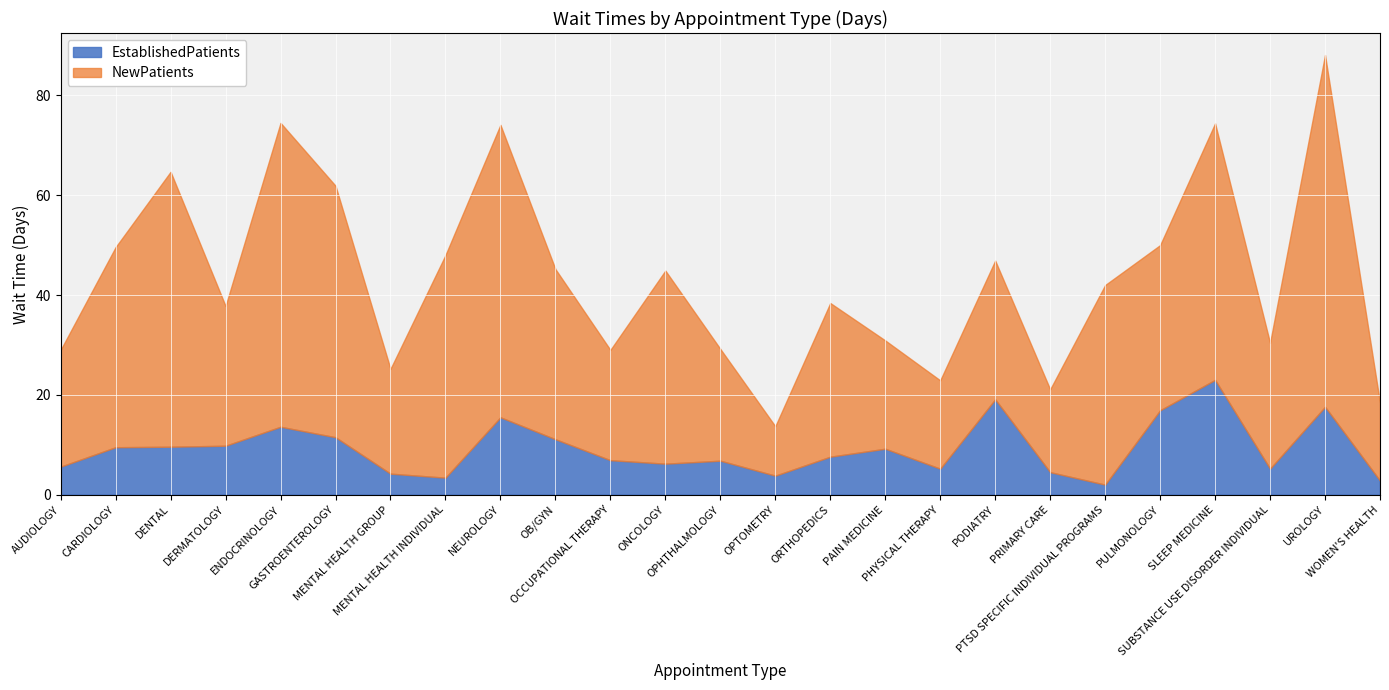

What is the label of the 17th point from the right?

NEUROLOGY